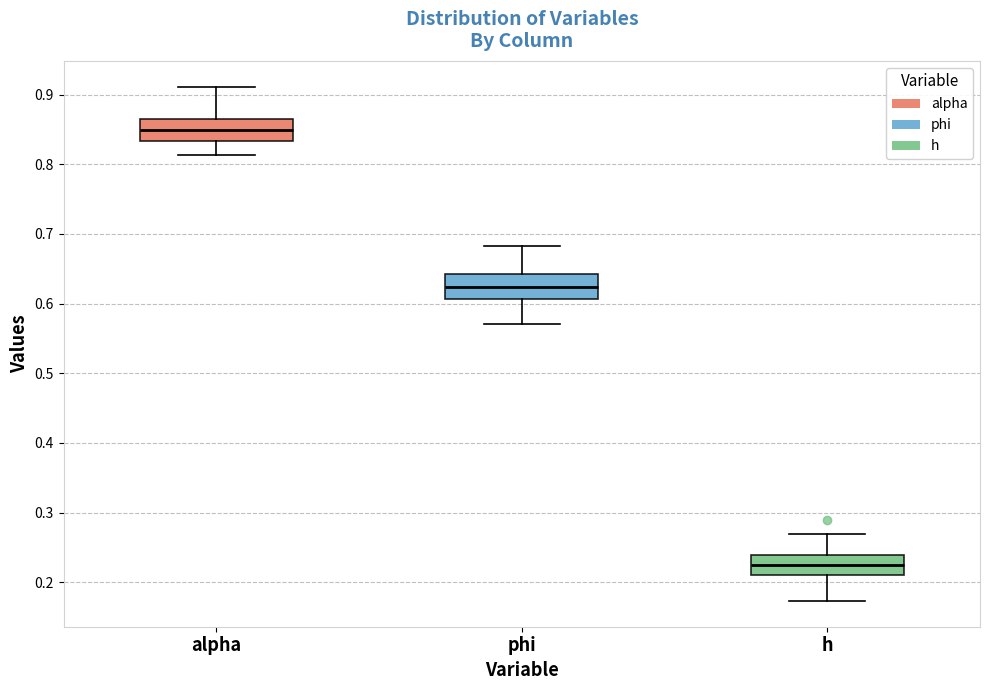

Reading left to right, transcribe this box plot: for each box, give where its median line is, the range the box spans, and where its two whiskers end, as read against the y-axis. The values are not printed on the chart, so give them approximately, as read against the axis.

alpha: median 0.85, box 0.83 to 0.87, whiskers 0.81 to 0.91
phi: median 0.62, box 0.61 to 0.64, whiskers 0.57 to 0.68
h: median 0.22, box 0.21 to 0.24, whiskers 0.17 to 0.27